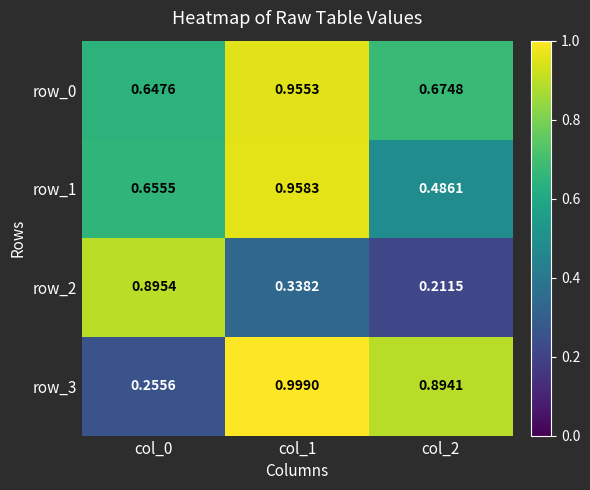

The value of row_1 at col_0 is 1.2. True or false?

False